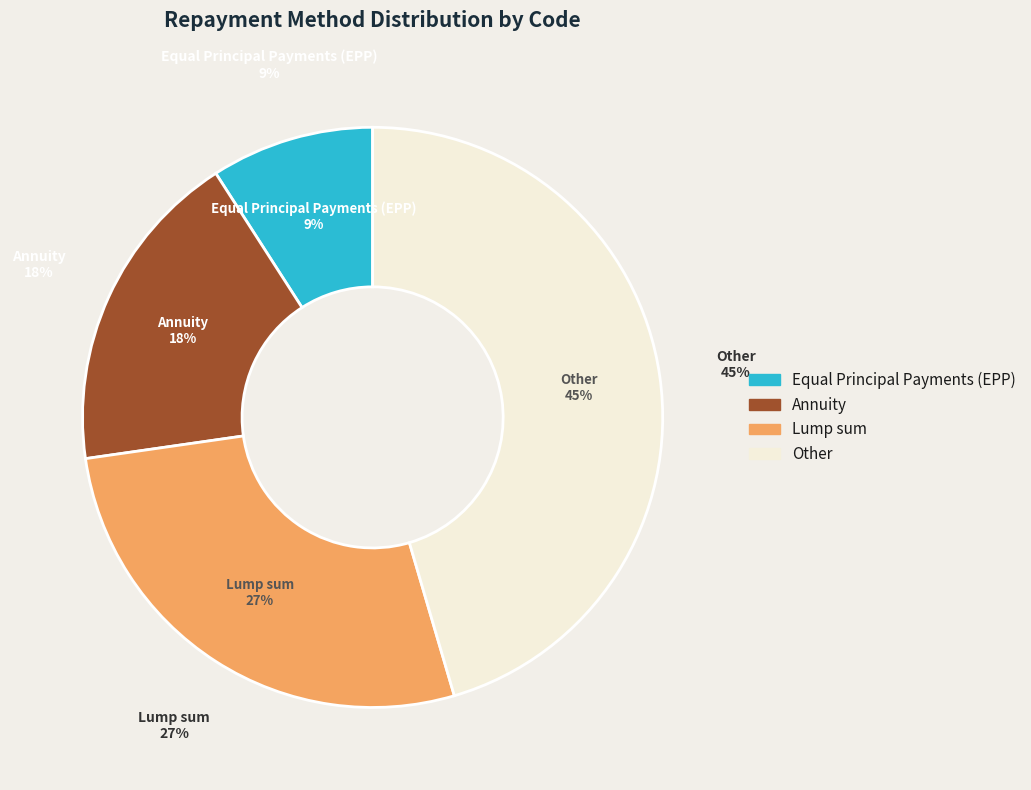

How many segments does this pie chart have?

4